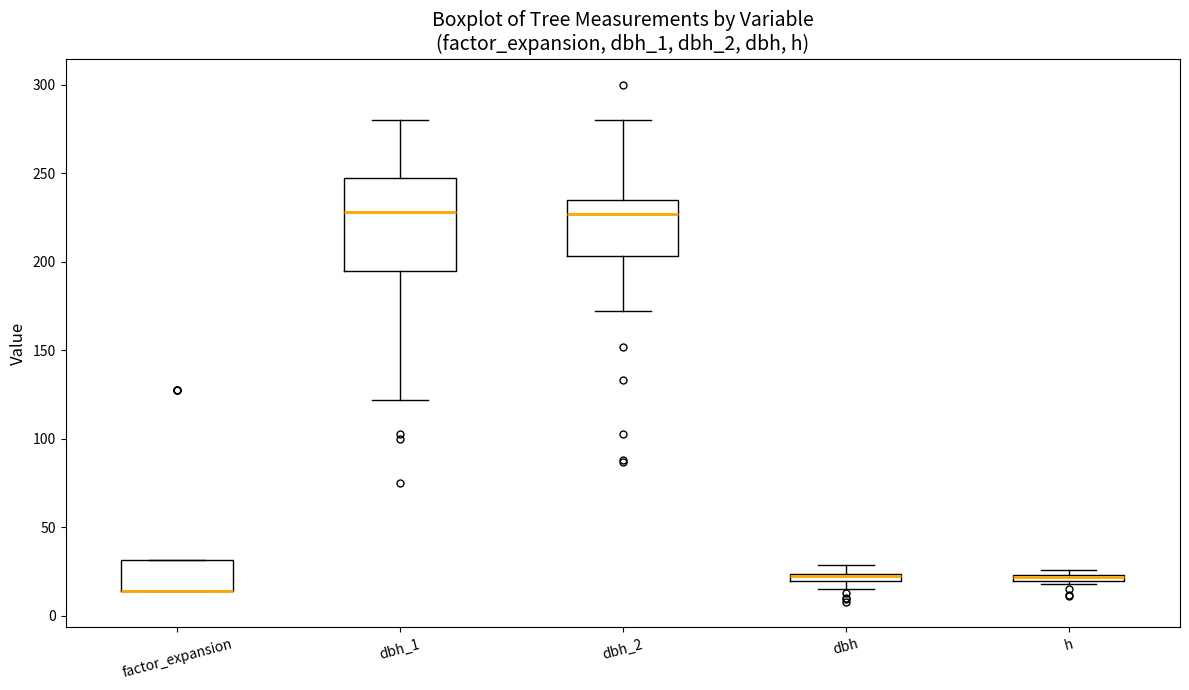

Comparing the boxes themselves (not the whiskers), which one is the tallest?

dbh_1